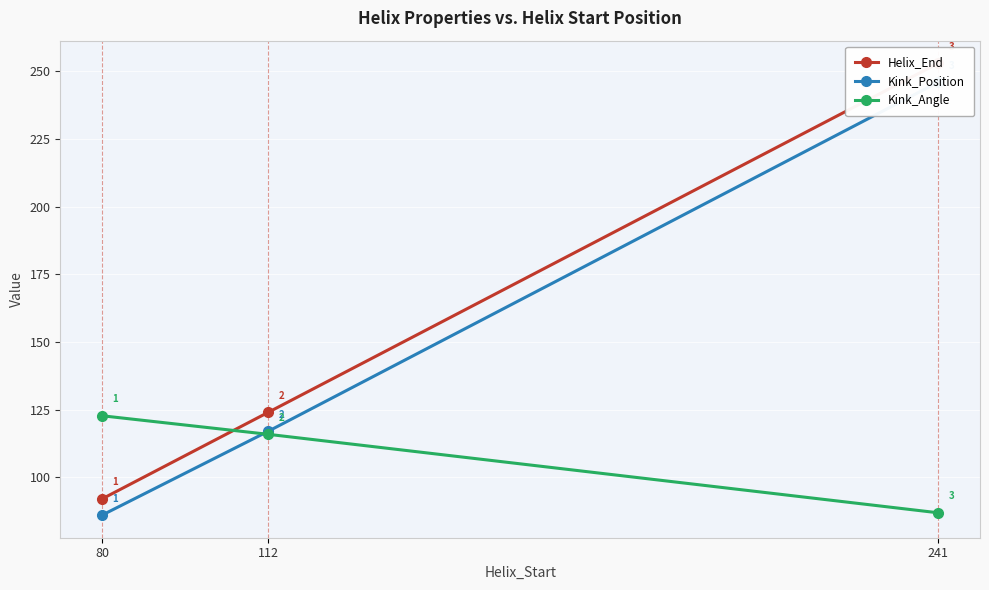

Which has a higher value, 80 or 241?

241